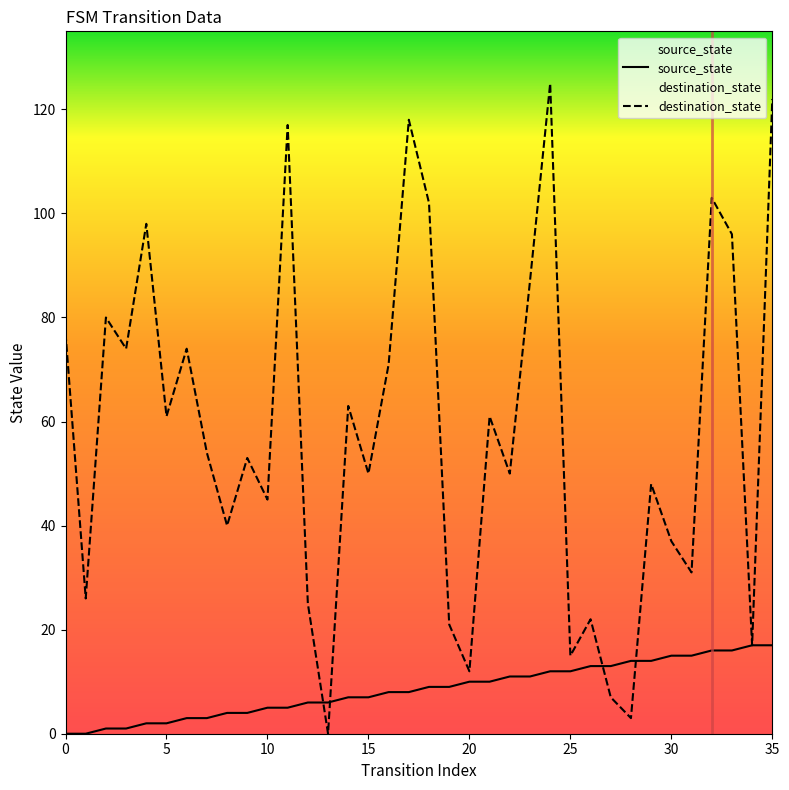

Which series has the largest range (max minus min)?

destination_state